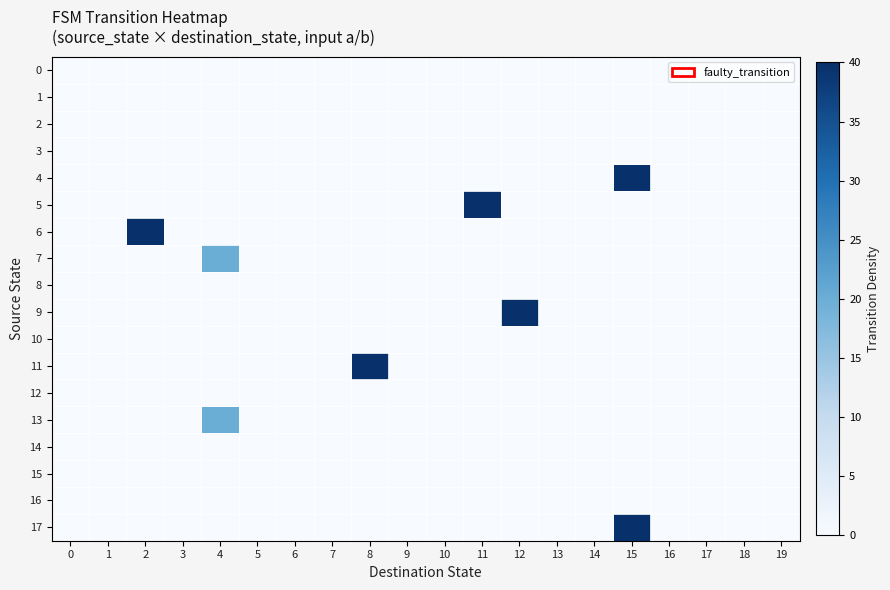

Reading left to right, what are all the values shown in this chart?

0: 0=0	1=0	2=0	3=0	4=0	5=0	6=0	7=0	8=0	9=0	10=0	11=0	12=0	13=0	14=0	15=0	16=0	17=0	18=0	19=0
1: 0=0	1=0	2=0	3=0	4=0	5=0	6=0	7=0	8=0	9=0	10=0	11=0	12=0	13=0	14=0	15=0	16=0	17=0	18=0	19=0
2: 0=0	1=0	2=0	3=0	4=0	5=0	6=0	7=0	8=0	9=0	10=0	11=0	12=0	13=0	14=0	15=0	16=0	17=0	18=0	19=0
3: 0=0	1=0	2=0	3=0	4=0	5=0	6=0	7=0	8=0	9=0	10=0	11=0	12=0	13=0	14=0	15=0	16=0	17=0	18=0	19=0
4: 0=0	1=0	2=0	3=0	4=0	5=0	6=0	7=0	8=0	9=0	10=0	11=0	12=0	13=0	14=0	15=40	16=0	17=0	18=0	19=0
5: 0=0	1=0	2=0	3=0	4=0	5=0	6=0	7=0	8=0	9=0	10=0	11=40	12=0	13=0	14=0	15=0	16=0	17=0	18=0	19=0
6: 0=0	1=0	2=40	3=0	4=0	5=0	6=0	7=0	8=0	9=0	10=0	11=0	12=0	13=0	14=0	15=0	16=0	17=0	18=0	19=0
7: 0=0	1=0	2=0	3=0	4=20	5=0	6=0	7=0	8=0	9=0	10=0	11=0	12=0	13=0	14=0	15=0	16=0	17=0	18=0	19=0
8: 0=0	1=0	2=0	3=0	4=0	5=0	6=0	7=0	8=0	9=0	10=0	11=0	12=0	13=0	14=0	15=0	16=0	17=0	18=0	19=0
9: 0=0	1=0	2=0	3=0	4=0	5=0	6=0	7=0	8=0	9=0	10=0	11=0	12=40	13=0	14=0	15=0	16=0	17=0	18=0	19=0
10: 0=0	1=0	2=0	3=0	4=0	5=0	6=0	7=0	8=0	9=0	10=0	11=0	12=0	13=0	14=0	15=0	16=0	17=0	18=0	19=0
11: 0=0	1=0	2=0	3=0	4=0	5=0	6=0	7=0	8=40	9=0	10=0	11=0	12=0	13=0	14=0	15=0	16=0	17=0	18=0	19=0
12: 0=0	1=0	2=0	3=0	4=0	5=0	6=0	7=0	8=0	9=0	10=0	11=0	12=0	13=0	14=0	15=0	16=0	17=0	18=0	19=0
13: 0=0	1=0	2=0	3=0	4=20	5=0	6=0	7=0	8=0	9=0	10=0	11=0	12=0	13=0	14=0	15=0	16=0	17=0	18=0	19=0
14: 0=0	1=0	2=0	3=0	4=0	5=0	6=0	7=0	8=0	9=0	10=0	11=0	12=0	13=0	14=0	15=0	16=0	17=0	18=0	19=0
15: 0=0	1=0	2=0	3=0	4=0	5=0	6=0	7=0	8=0	9=0	10=0	11=0	12=0	13=0	14=0	15=0	16=0	17=0	18=0	19=0
16: 0=0	1=0	2=0	3=0	4=0	5=0	6=0	7=0	8=0	9=0	10=0	11=0	12=0	13=0	14=0	15=0	16=0	17=0	18=0	19=0
17: 0=0	1=0	2=0	3=0	4=0	5=0	6=0	7=0	8=0	9=0	10=0	11=0	12=0	13=0	14=0	15=40	16=0	17=0	18=0	19=0